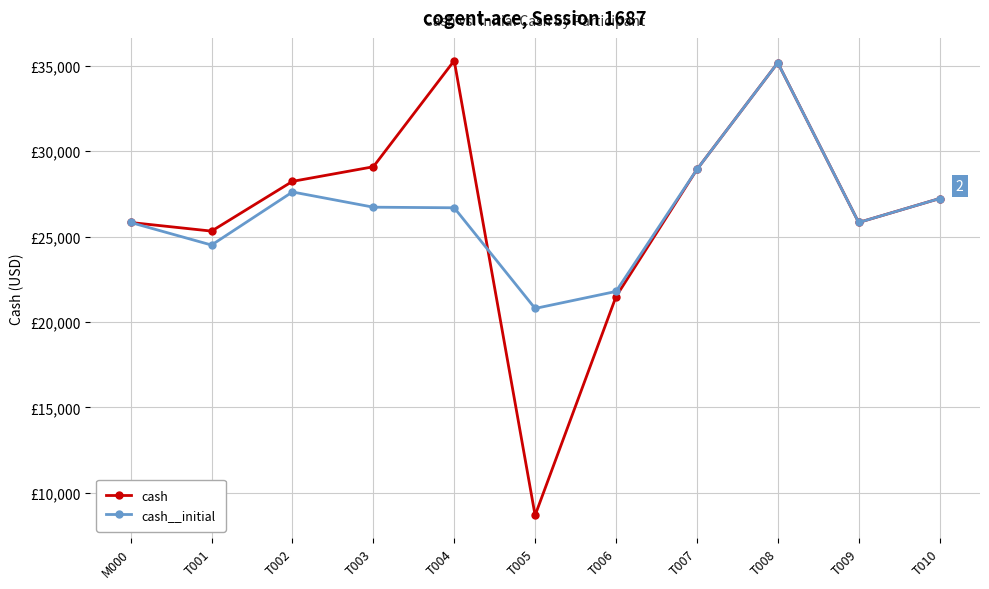

What are all the series names shown in the legend?

cash, cash__initial